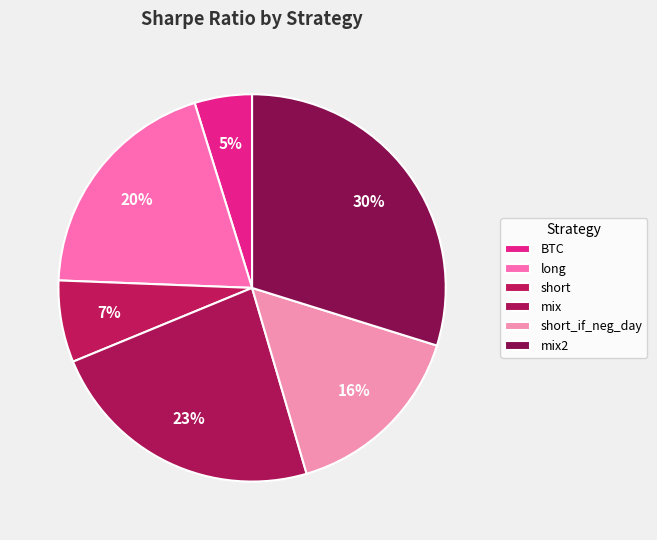

Combined, do short and long account for over 50%?

No